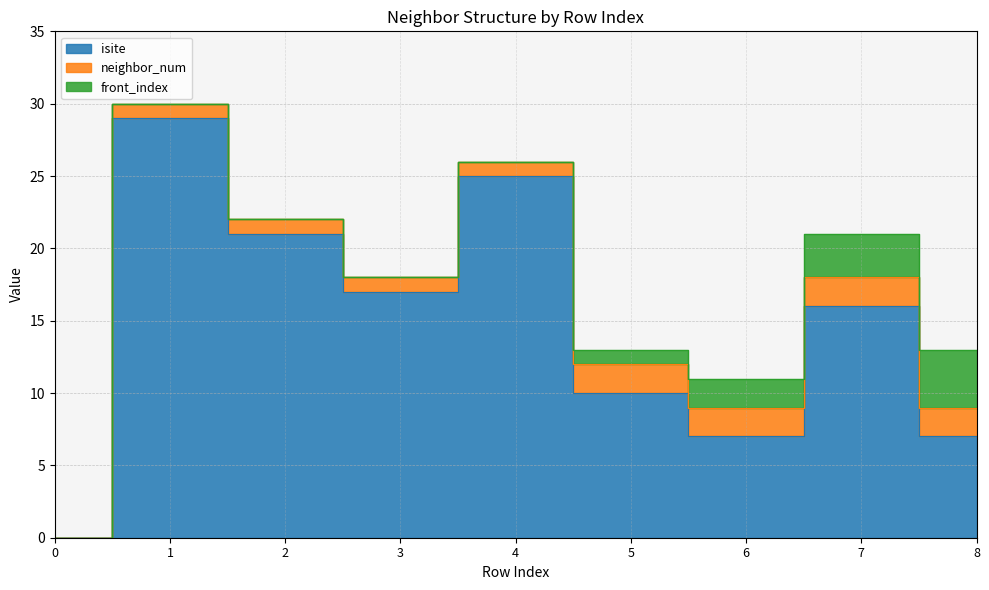

The value of front_index at 3 is 0. True or false?

True